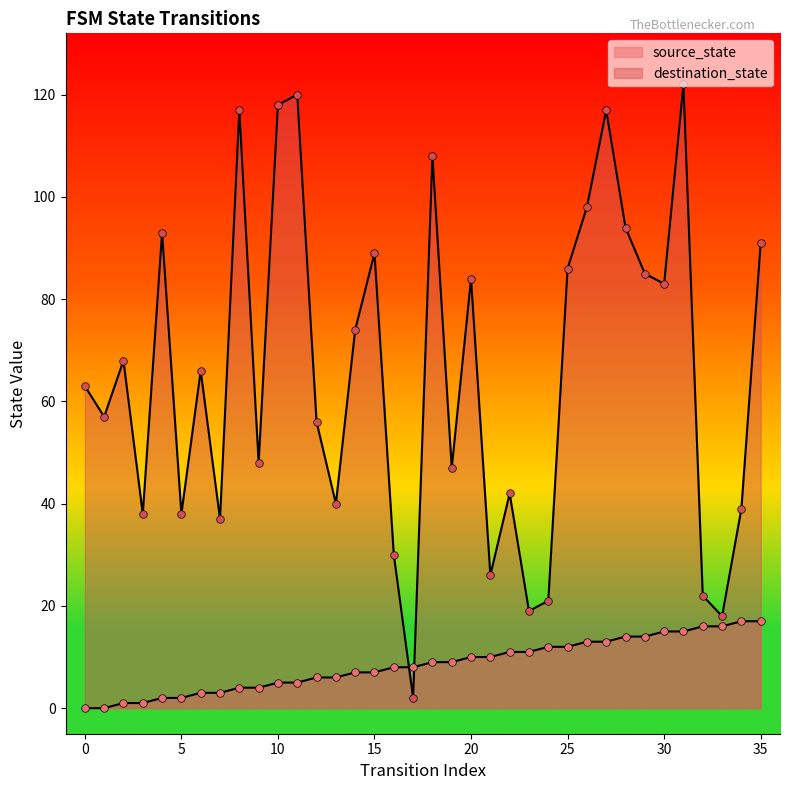

Which series reaches the maximum Y coordinate?

destination_state